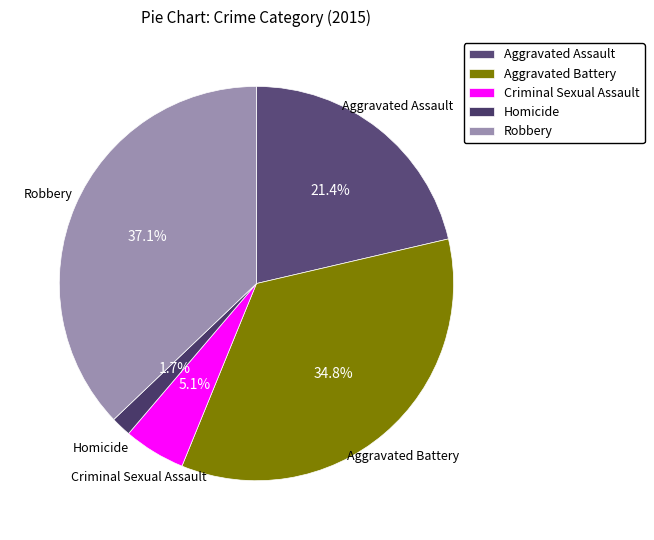

To the nearest percent, what is the average slice percentage?

20%